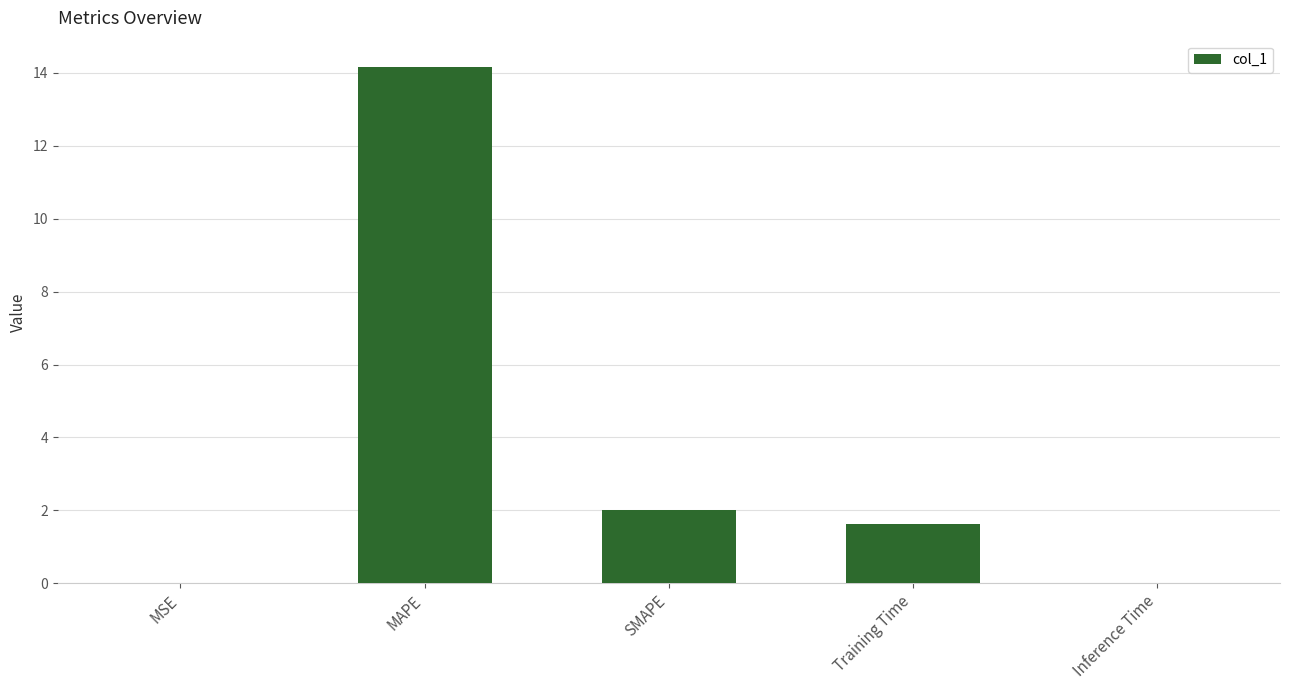

What is the sum of all values?

17.8